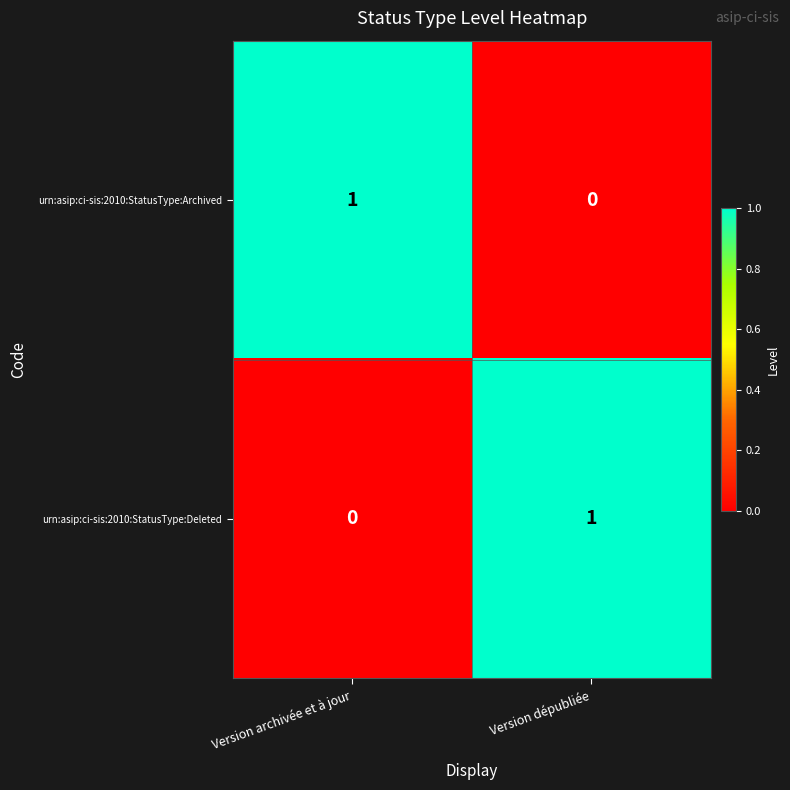

Reading left to right, transcribe all the data shown in this chart.

urn:asip:ci-sis:2010:StatusType:Archived: 1	0
urn:asip:ci-sis:2010:StatusType:Deleted: 0	1